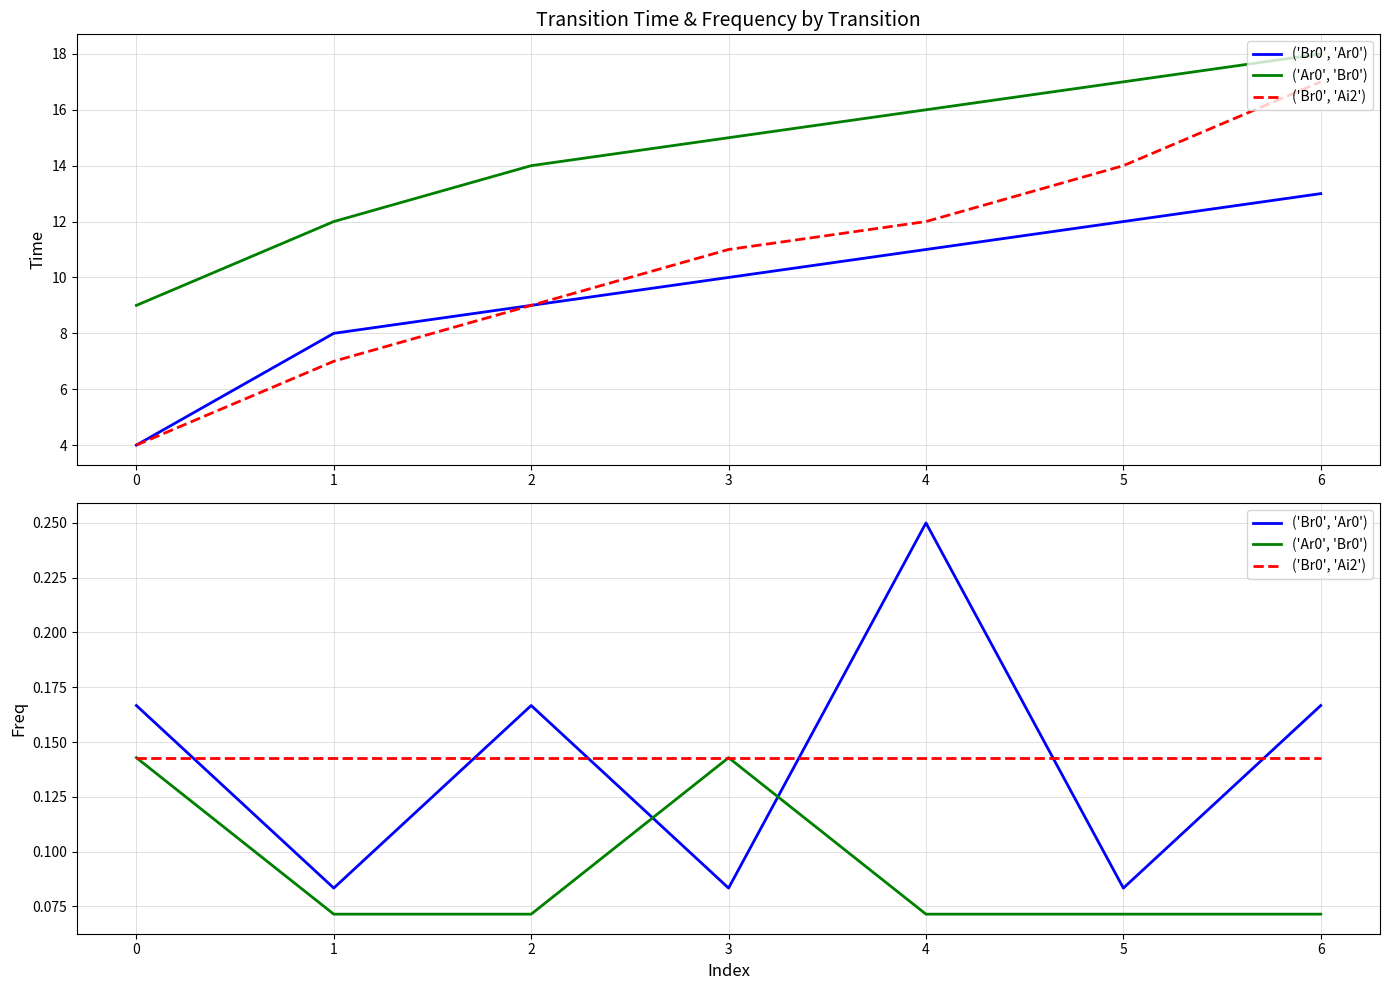

True or false: ('Ar0', 'Br0') has a value of 0.1 at 0.

True